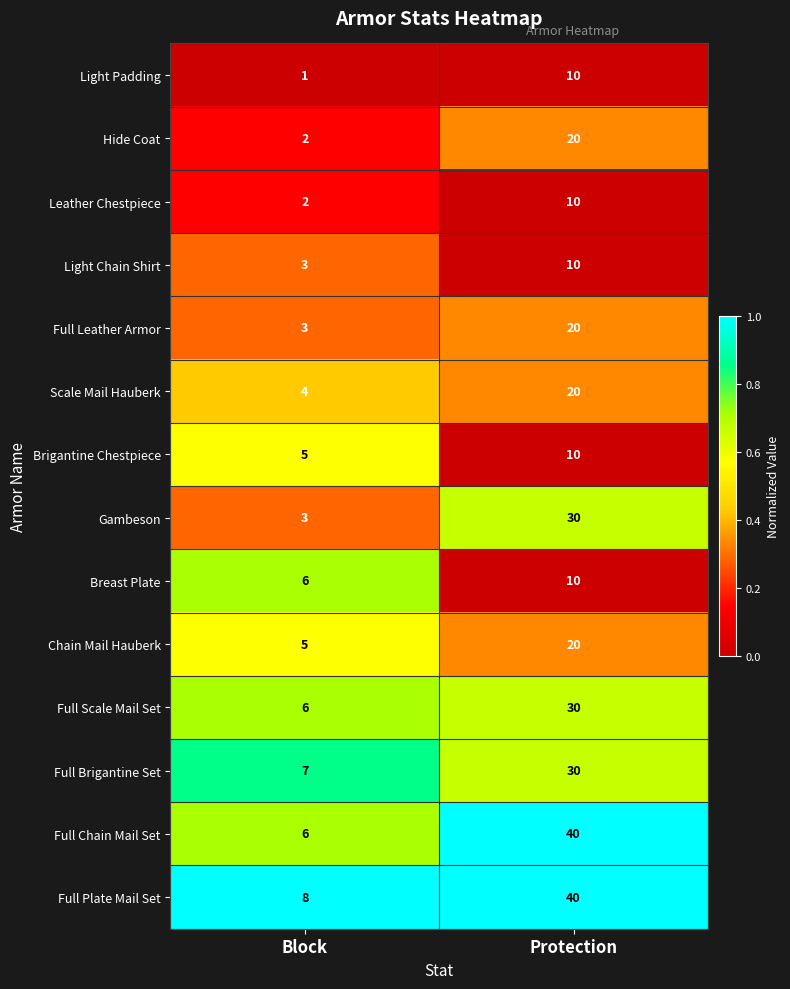

What is the greatest value displayed?

40